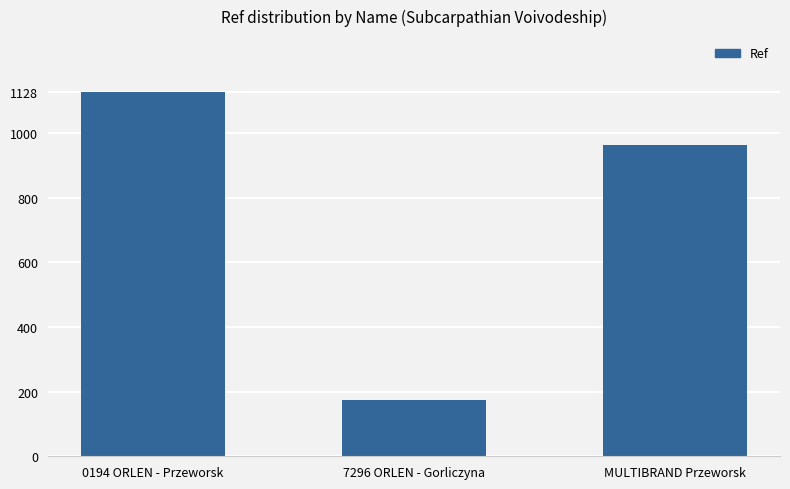

Read the value at 7296 ORLEN - Gorliczyna, to the nearest 100.

200